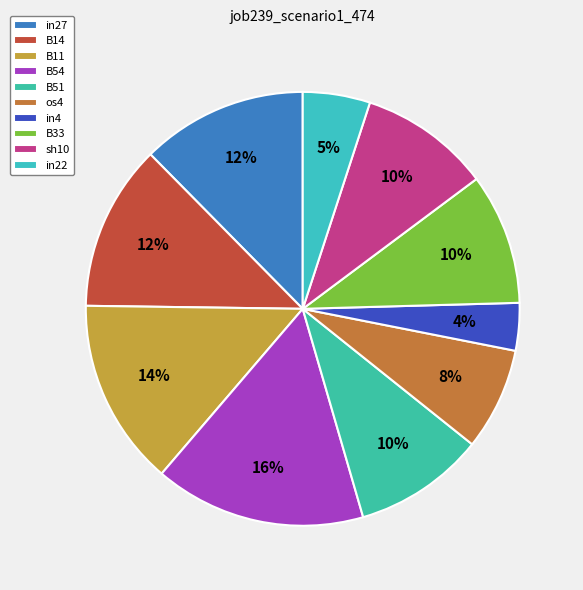

How many segments does this pie chart have?

10